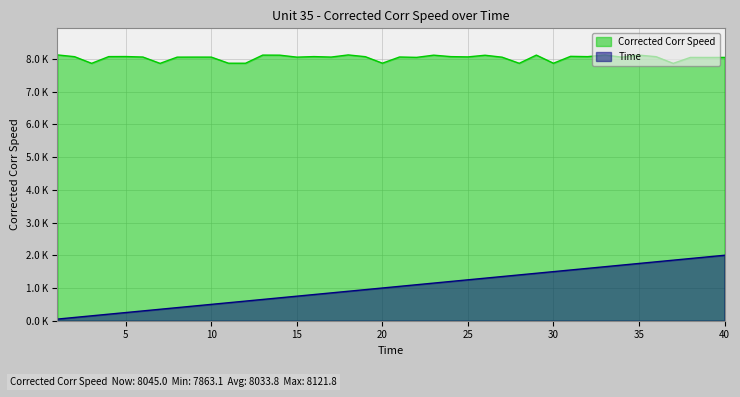

What is the maximum value shown in the chart?

8.1